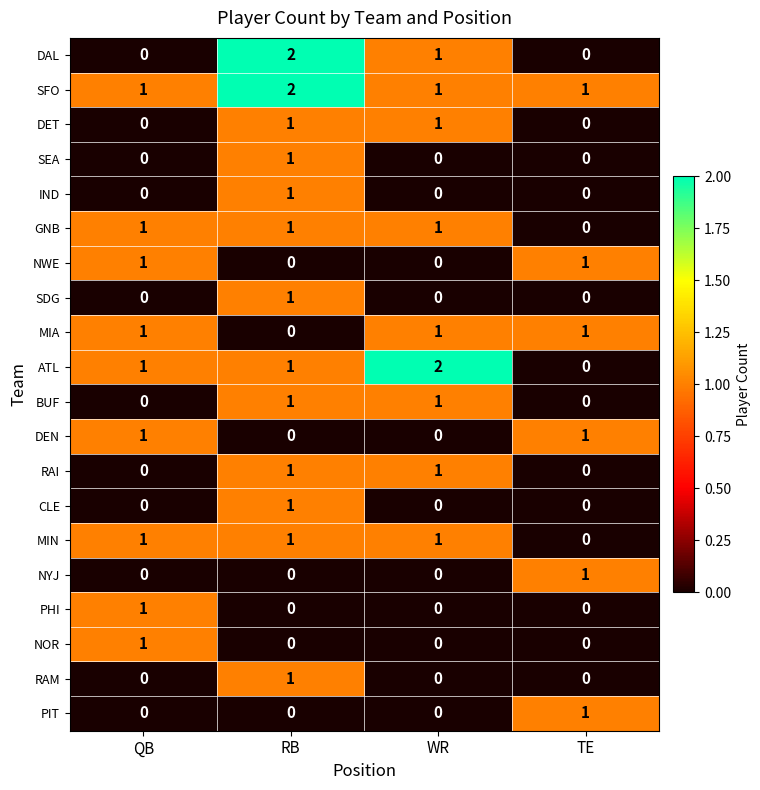

Is it true that SEA equals 0 at RB?

False